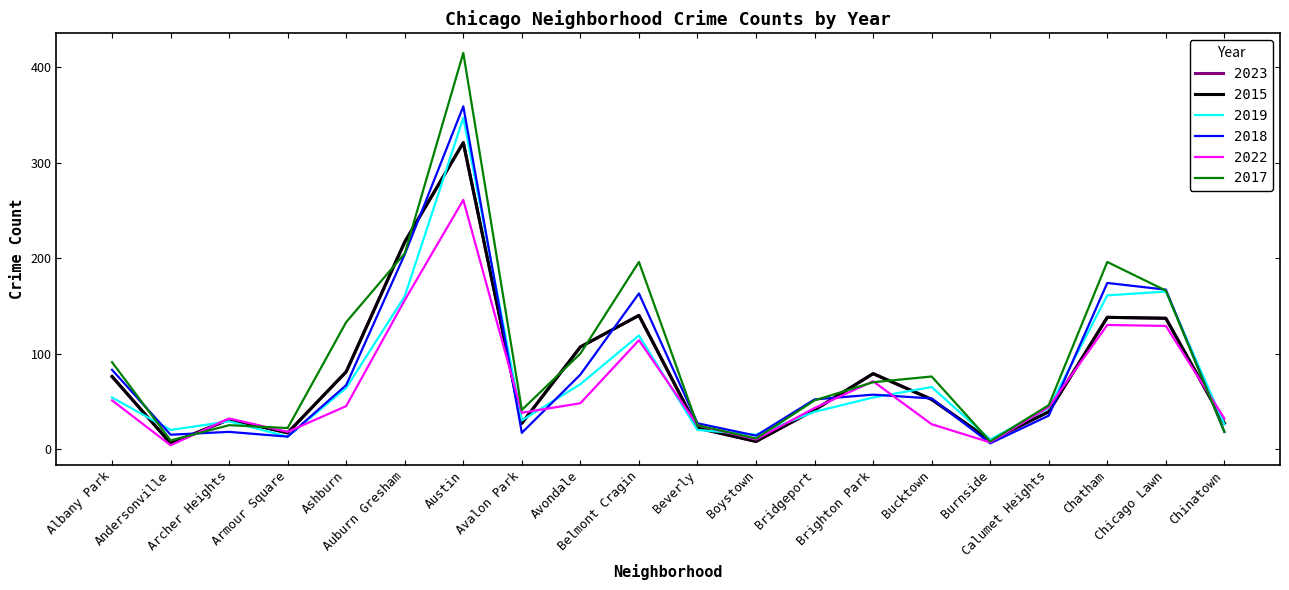

Between Armour Square and Boystown, which is larger?

Armour Square